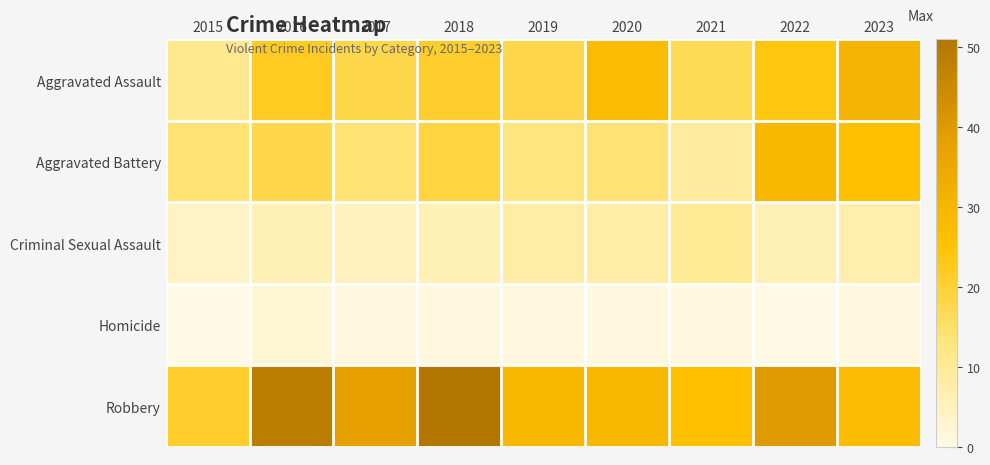

At which category does the chart reach its peak across all series?

2018